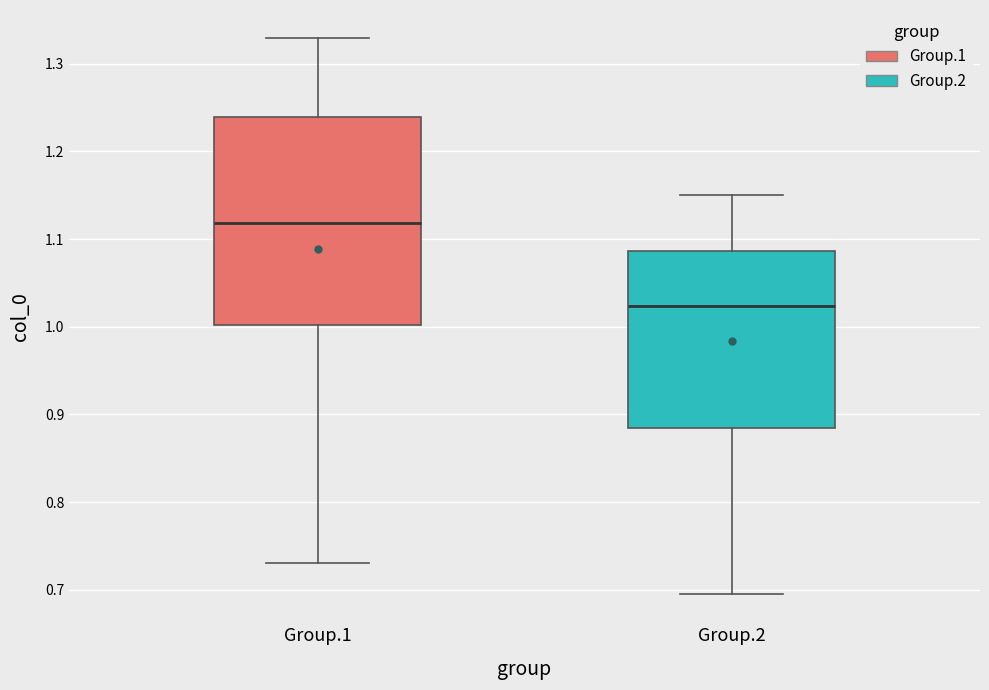

Reading left to right, read every box against the y-axis: the position of its median line, the range the box covers, and the ends of its whiskers. The values are not printed on the chart, so give them approximately, as read against the axis.

Group.1: median 1.12, box 1.00 to 1.24, whiskers 0.73 to 1.33
Group.2: median 1.02, box 0.88 to 1.09, whiskers 0.69 to 1.15